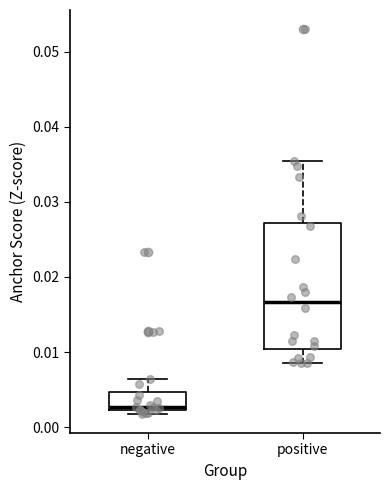

Which box's median line is the highest?

positive